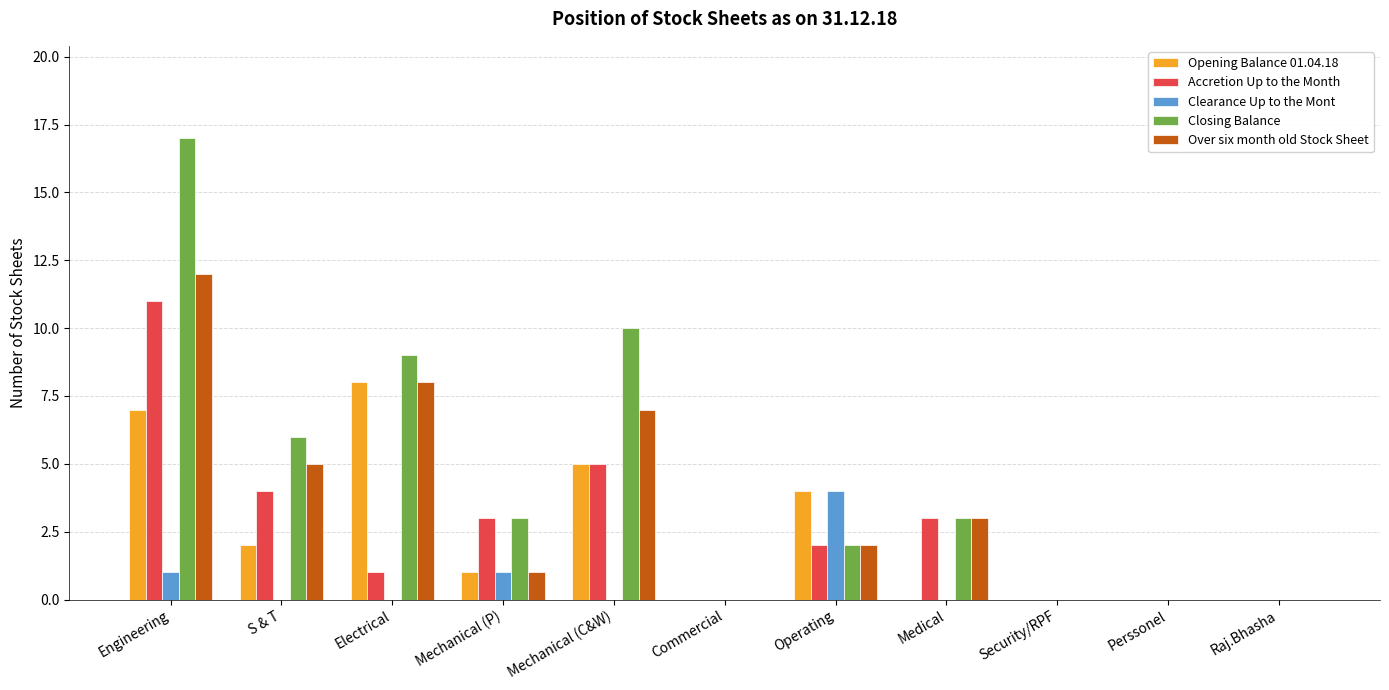

Is it true that Accretion Up to the Month equals 1 at Electrical?

True